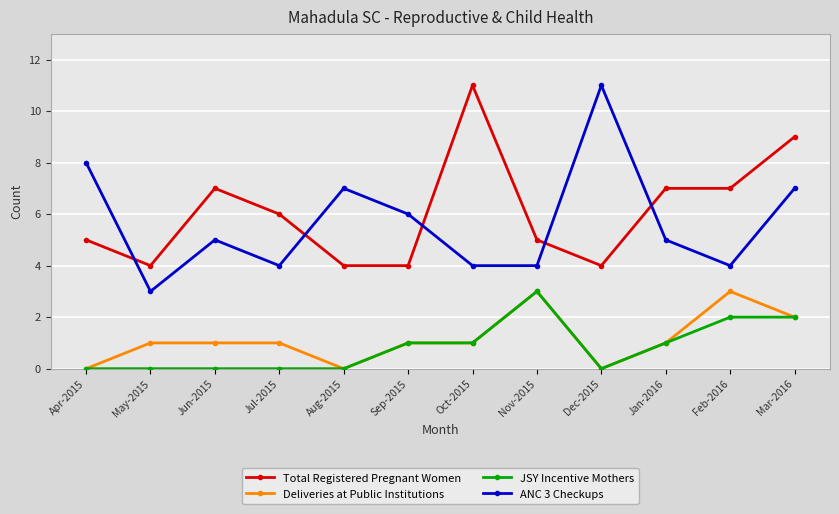

What is the spread (max minus min) of values at Mar-2016?

7